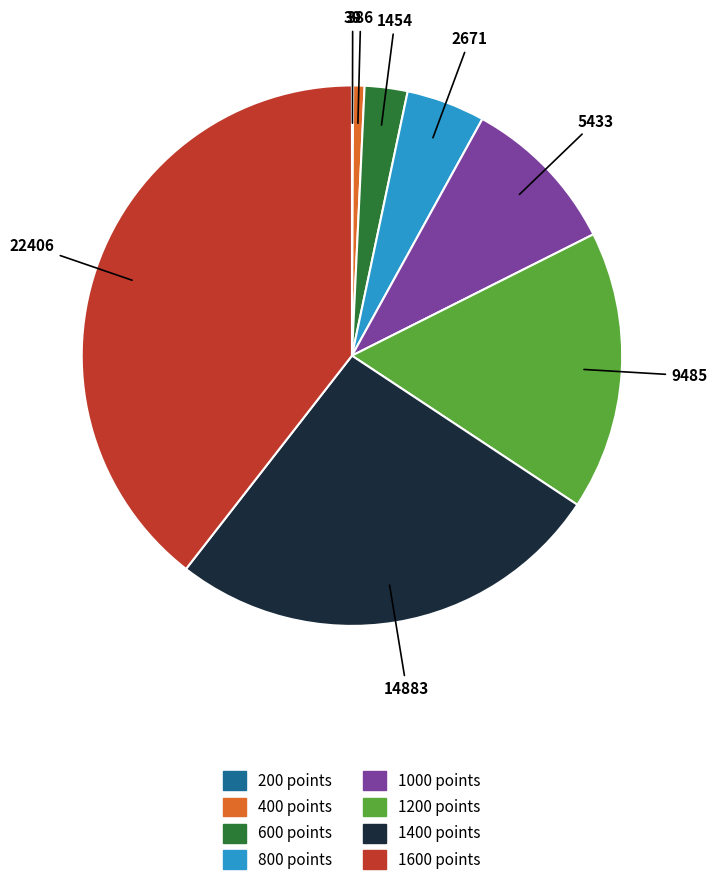

What is the ratio of the value at 1600 to the value at 1000?

4.1